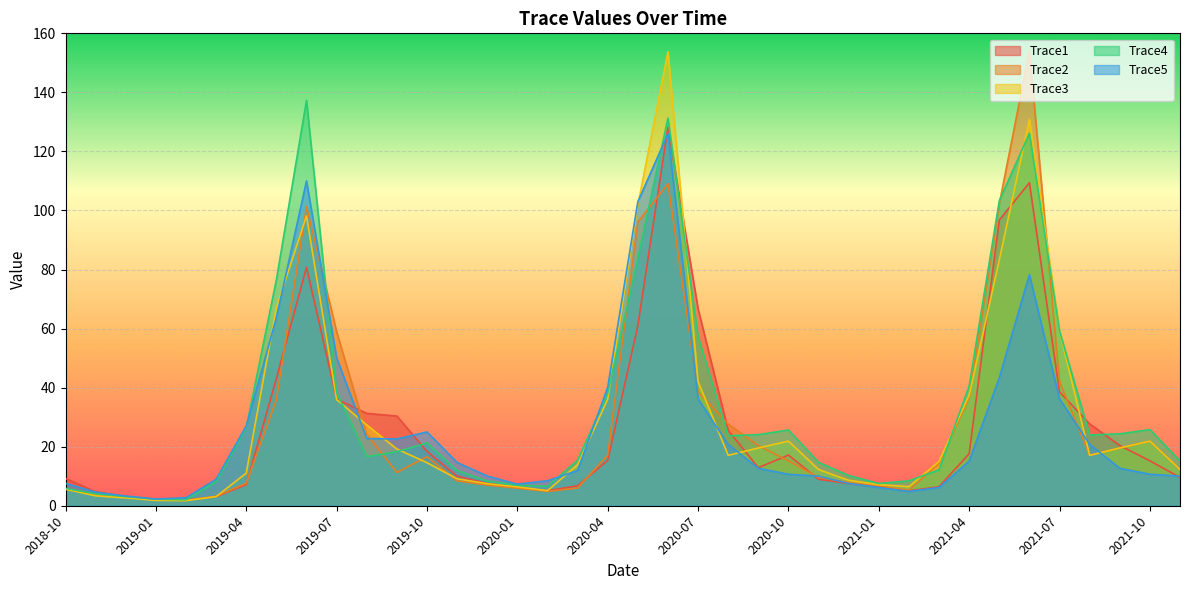

How many interior local peaks does the Trace5 series have?

4